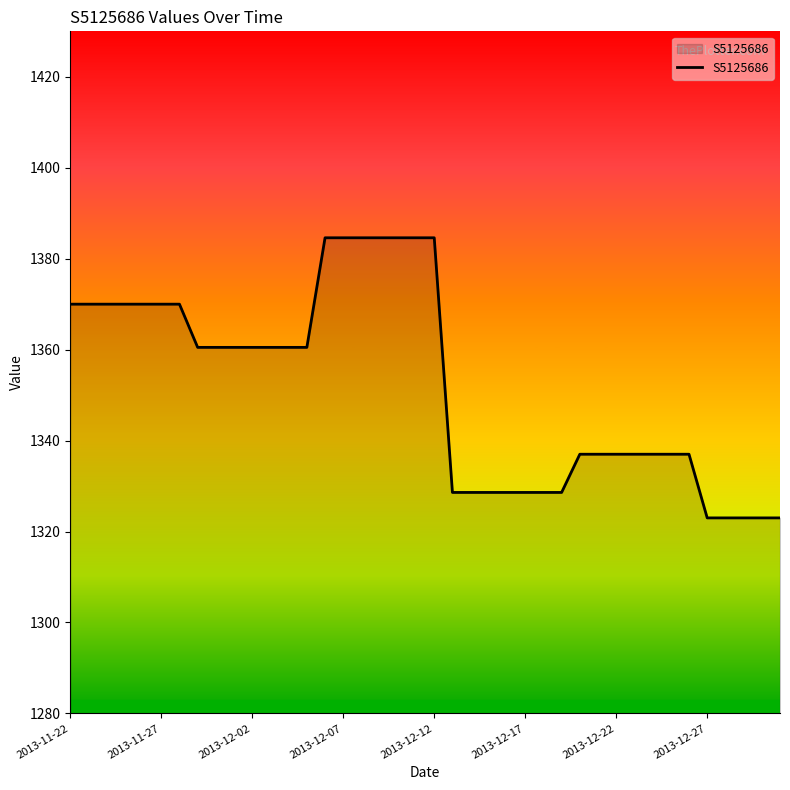

What is the difference between the maximum and minimum values?

61.6